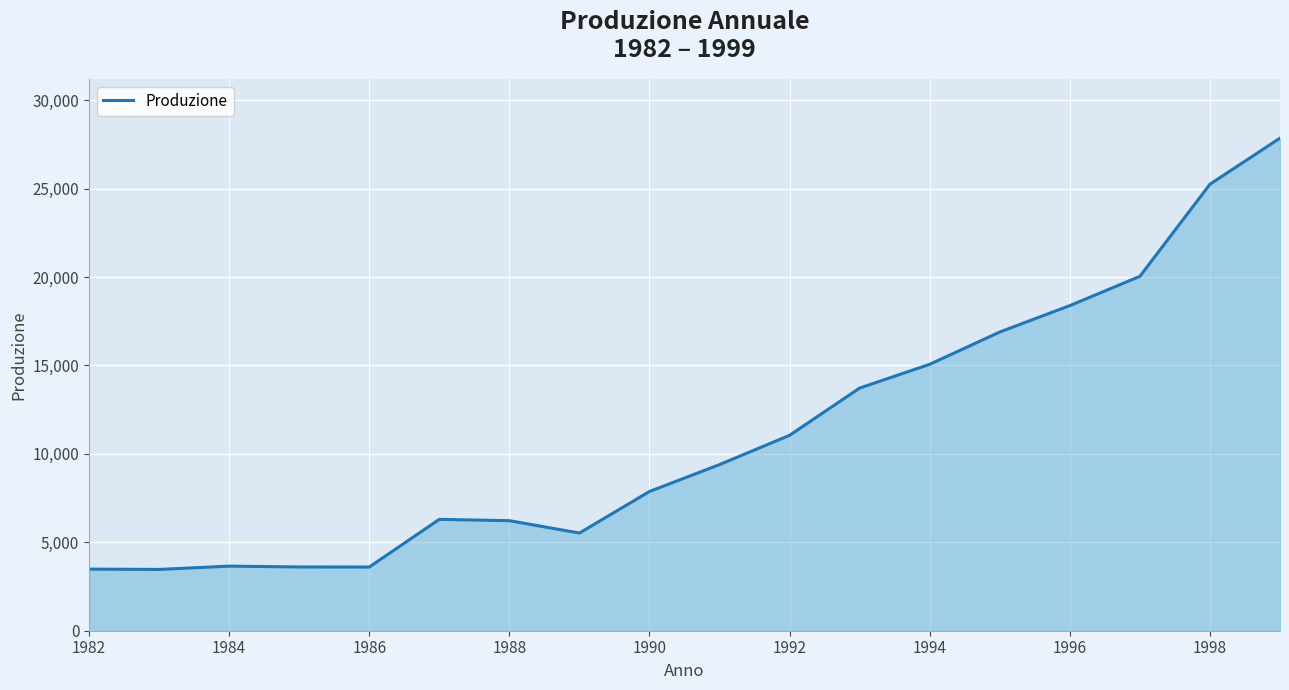

What is the smallest value displayed?

3466